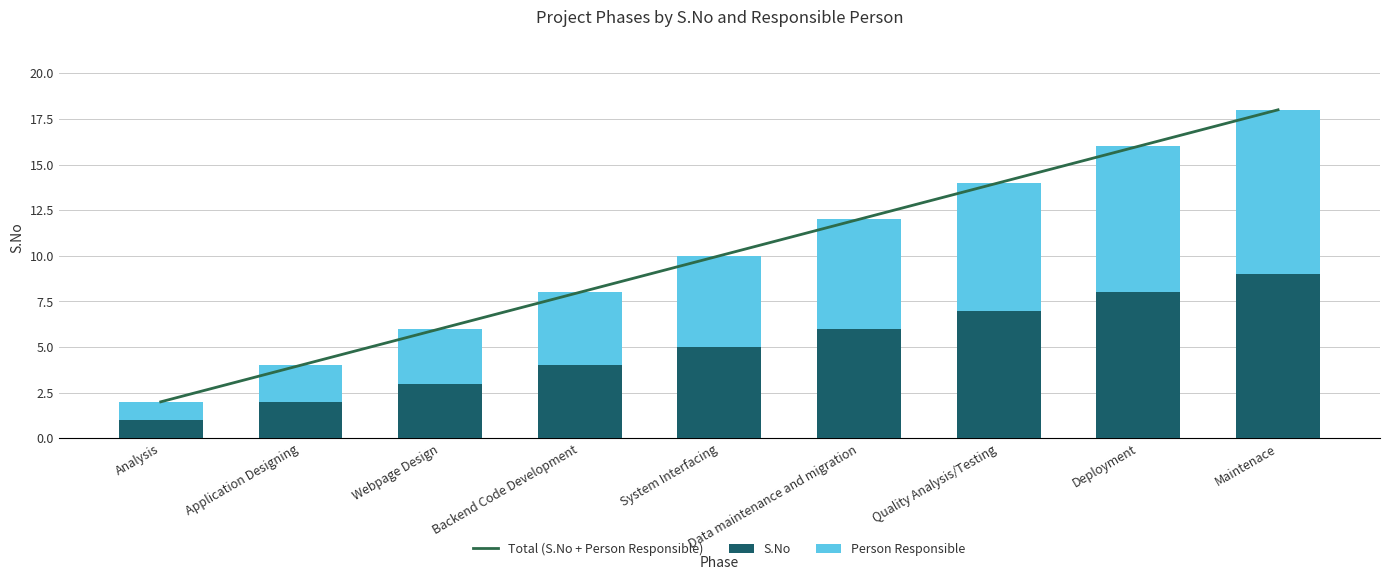

The value of Person Responsible at Application Designing is 2. True or false?

True